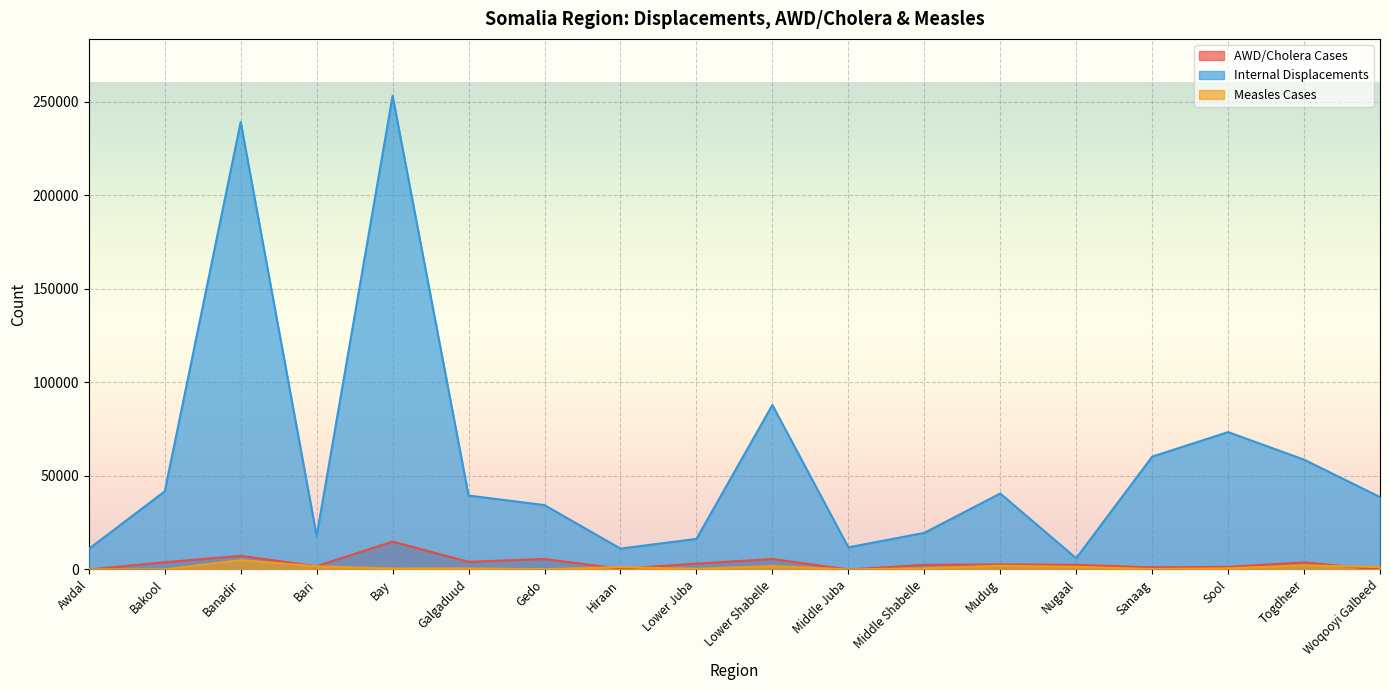

What is the average value of the Internal Displacements series?

58976